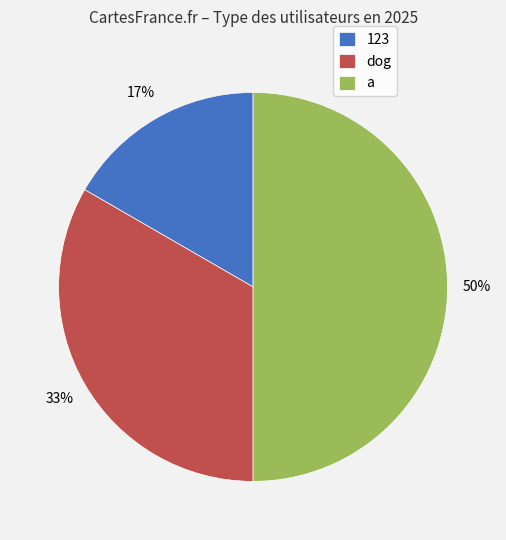

Approximately how many times larger is the value at 123 compared to a?

0.3